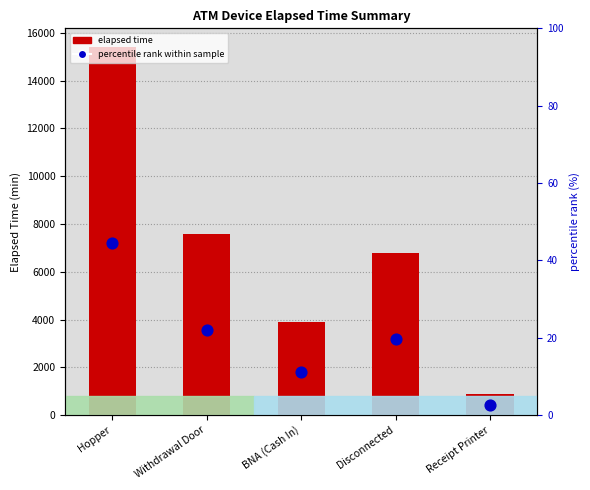

Which series reaches the minimum Y coordinate?

percentile rank within the sample